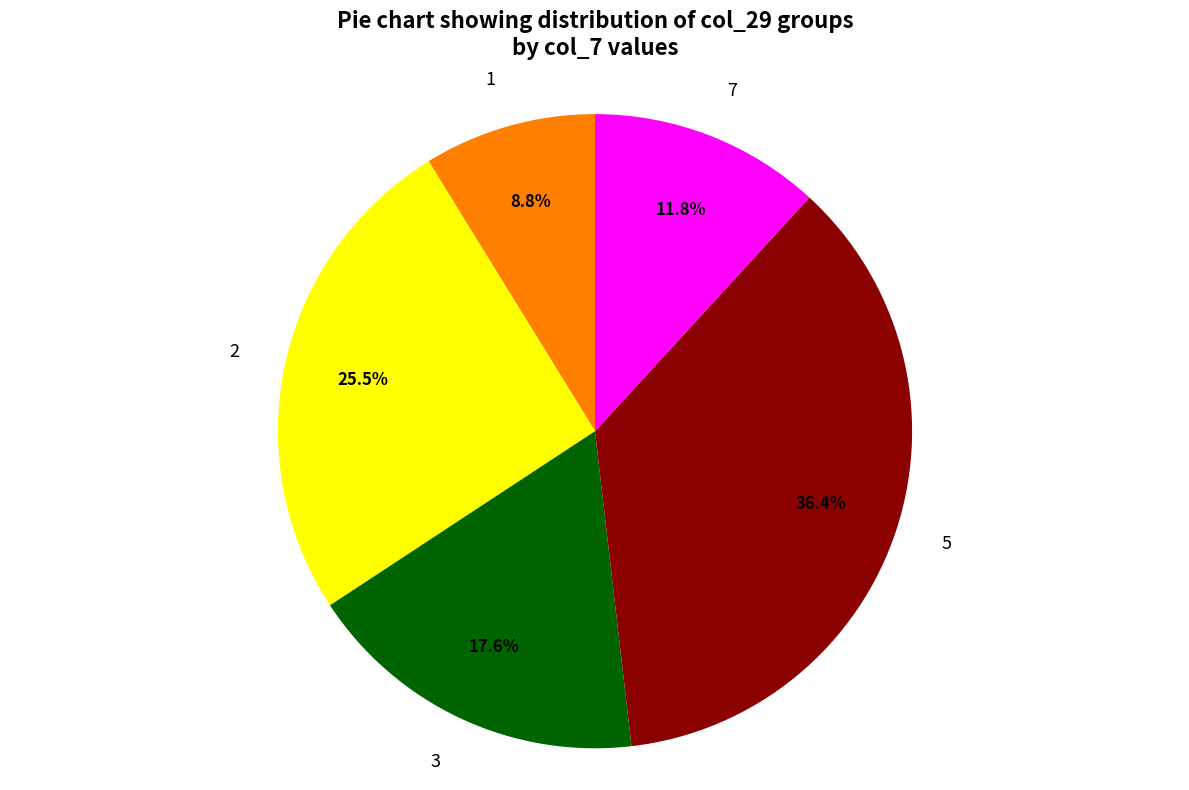

What is the smallest slice in the pie chart?

1